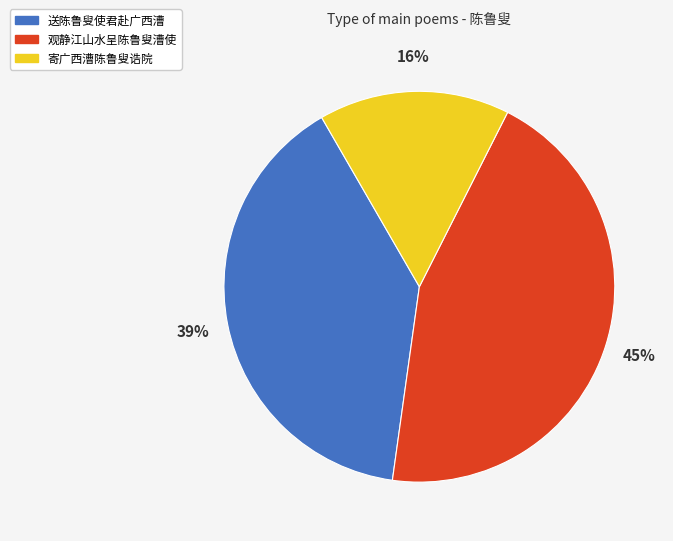

Is there a majority slice in this chart?

No